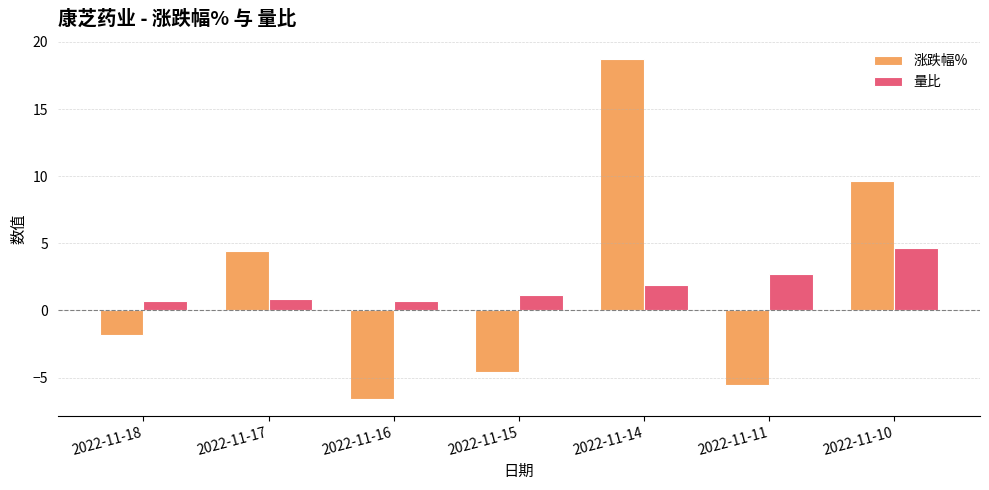

What is the lowest value of the 涨跌幅% series?

-6.6